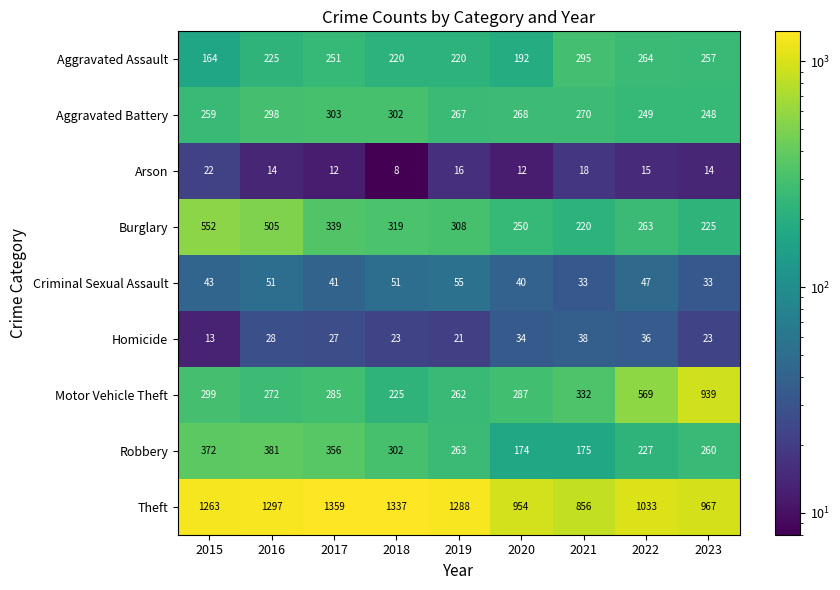

Between 2015 and 2020, which series saw the biggest shift?

Theft